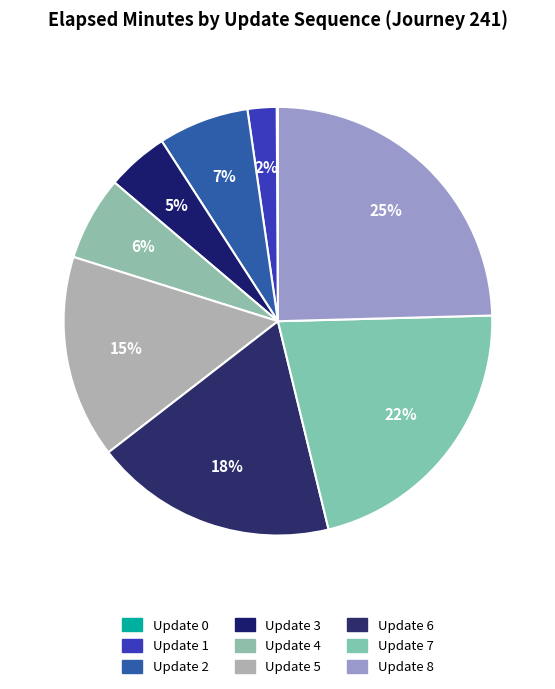

Is there any slice that represents more than half of the pie?

No